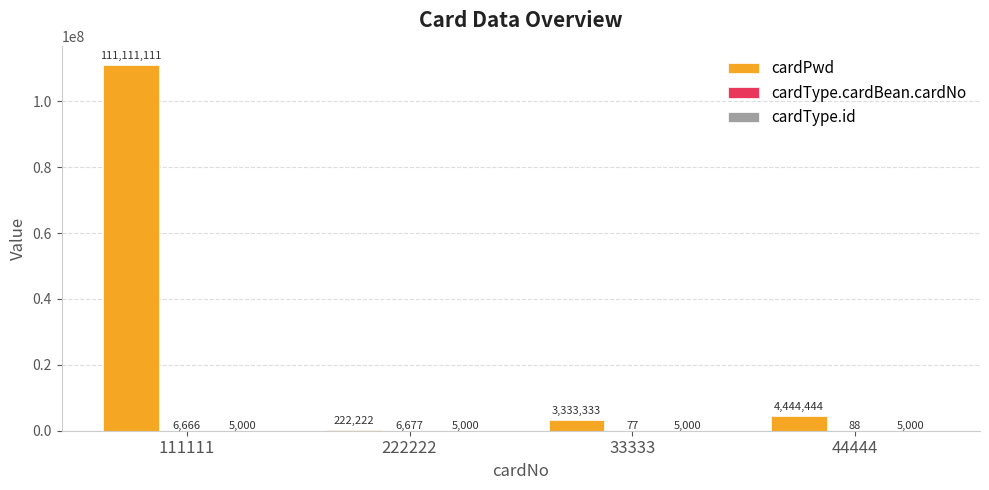

What value does the cardPwd series have at 111111?

111111111